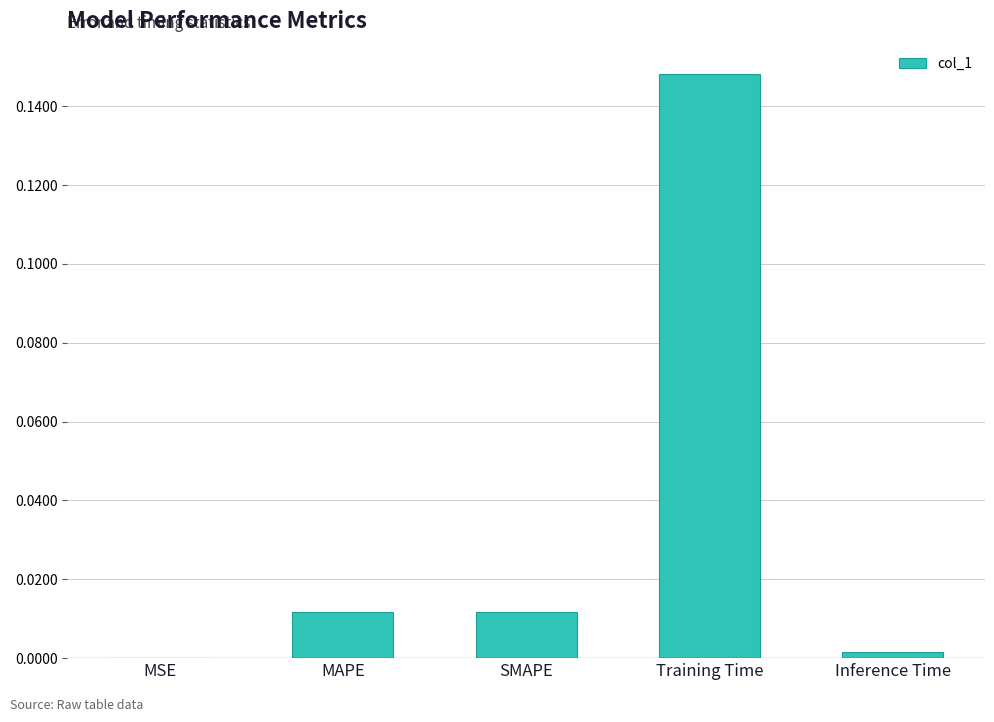

Is it true that the value at MAPE is 0.0?

True